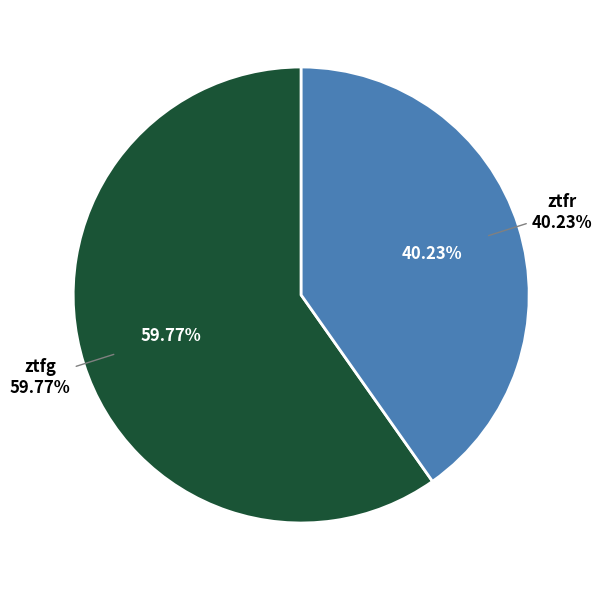

Which slice represents more than half of the pie?

ztfg